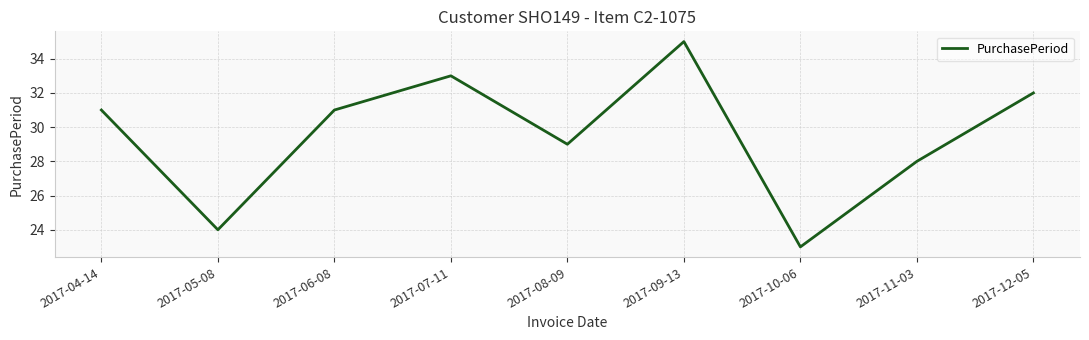

Is this an area chart (filled region under the line)?

No